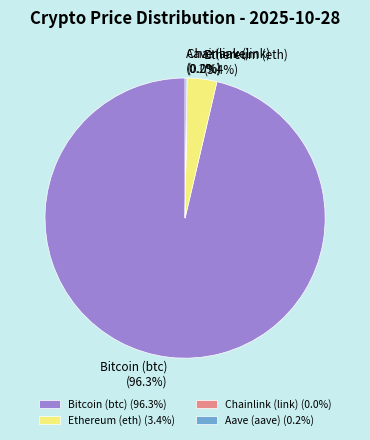

What percentage is NOT represented by Ethereum (eth)?

96.6%